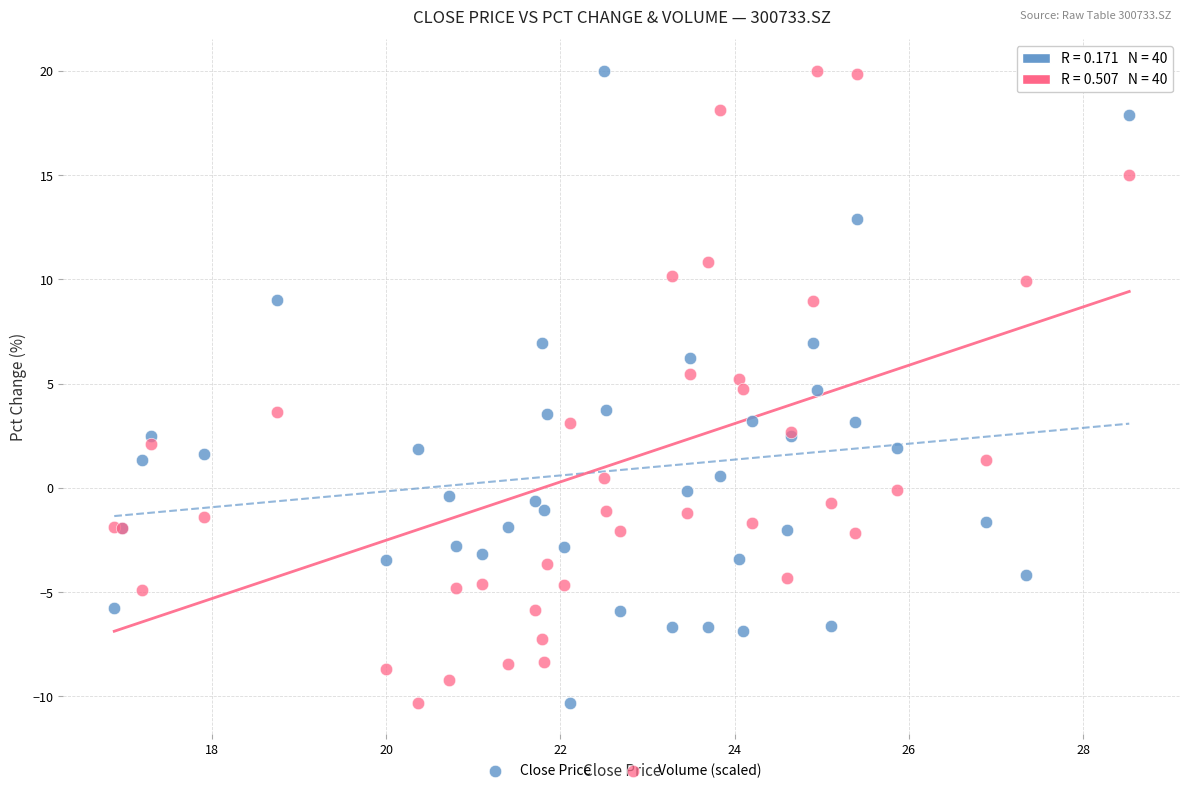

What is the X range (max minus min) for the scatter plot?

11.7